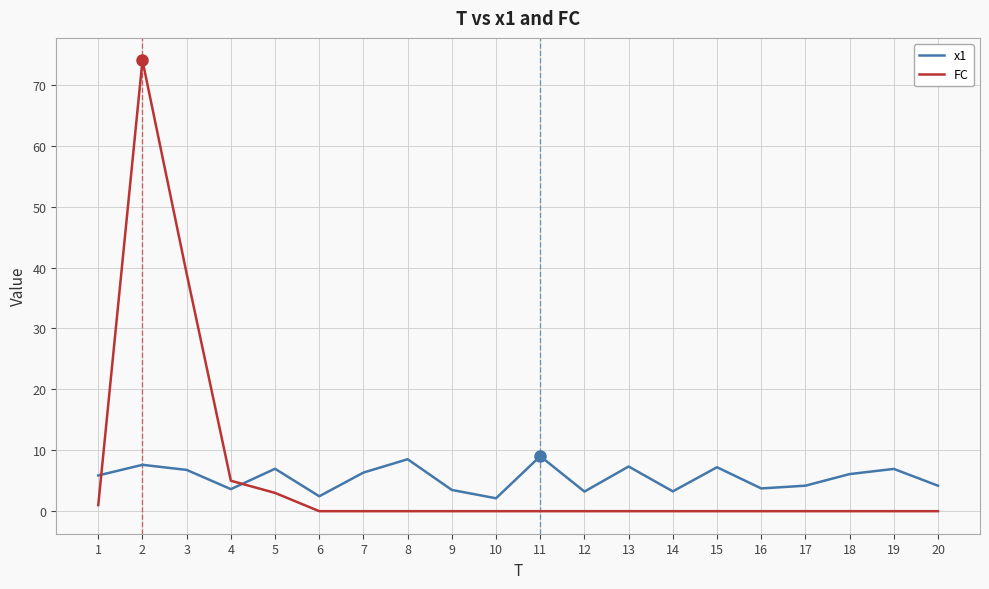

Is it true that FC equals 0.0 at 13?

True